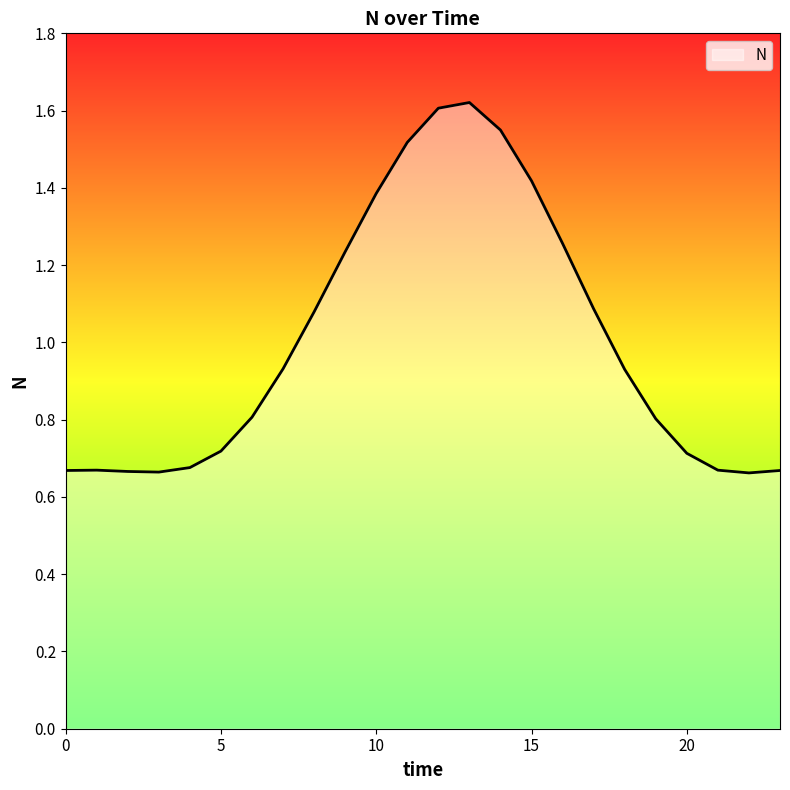

How many lines are shown in the chart?

1